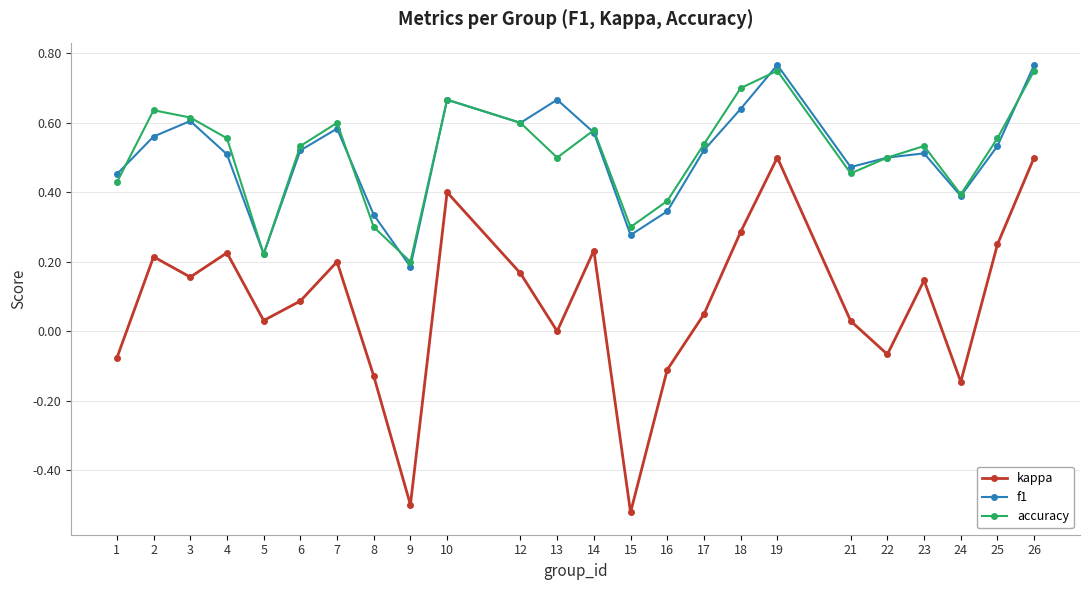

Where is the first local maximum for kappa?

2